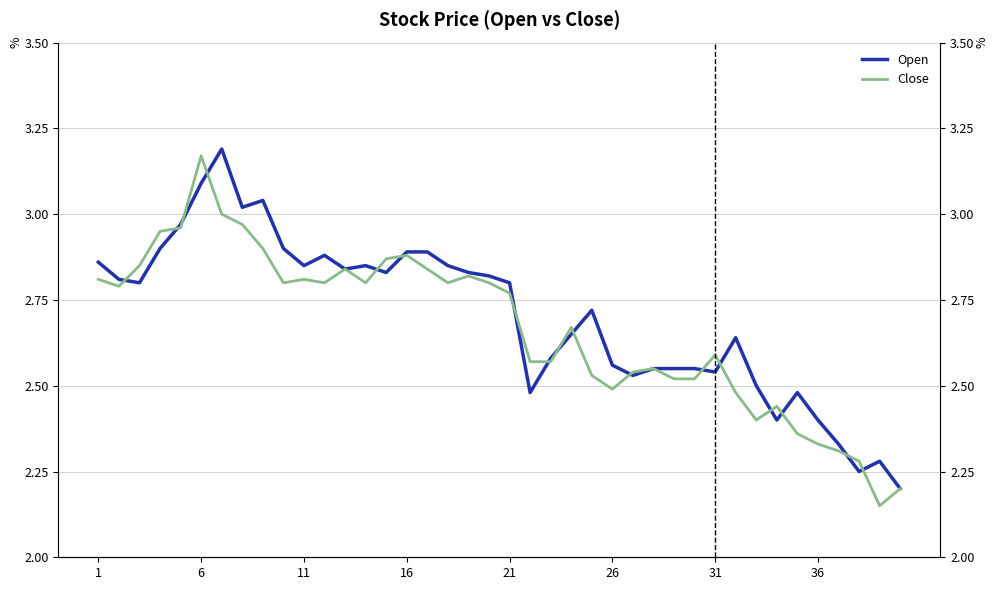

What are all the series names shown in the legend?

Open, Close